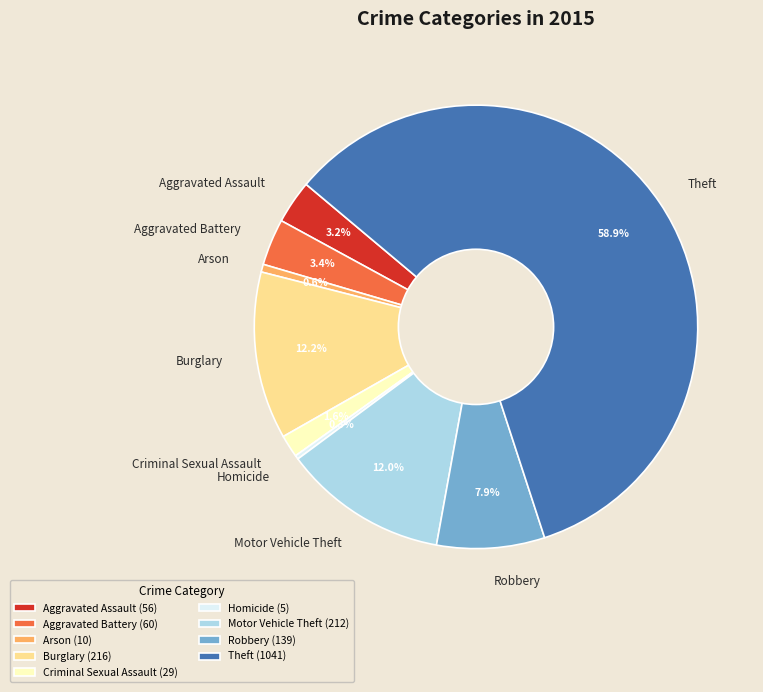

To the nearest percent, what is the difference between the Motor Vehicle Theft and Homicide slice percentages?

12%